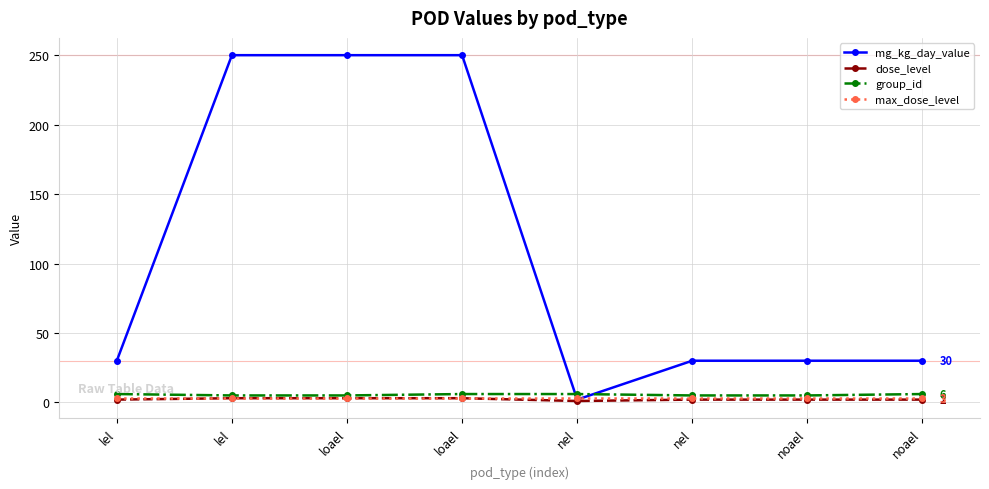

At which category does dose_level reach its first local valley?

nel